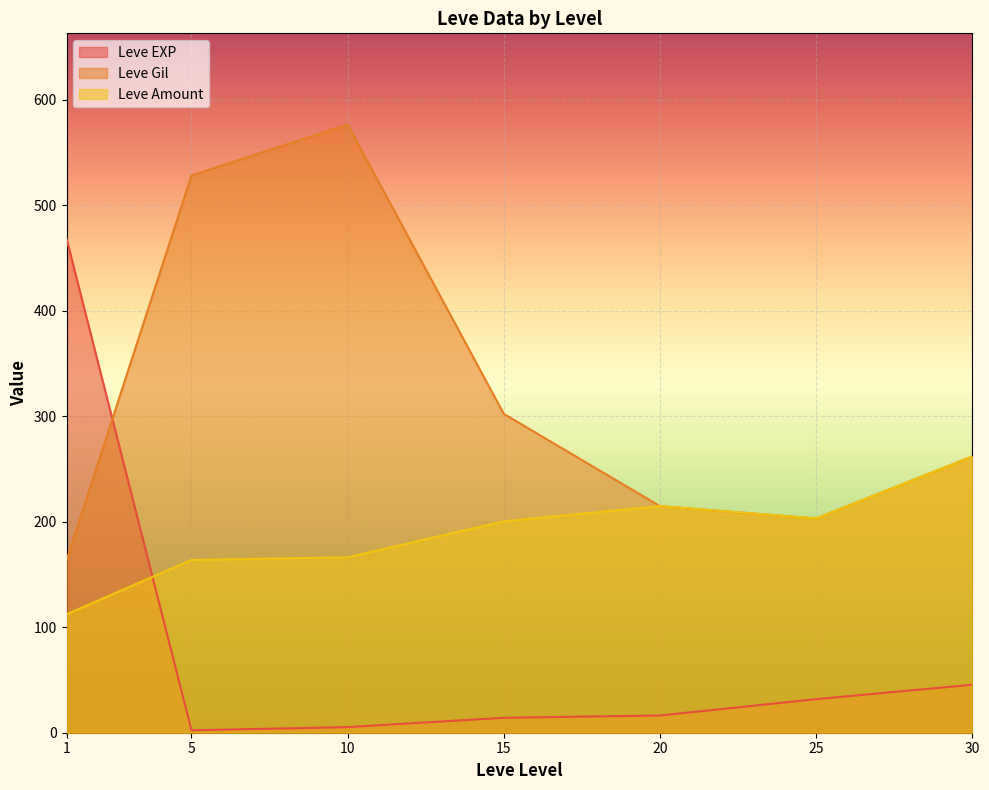

List the series in order of their peak value, lowest first.

Leve Amount, Leve EXP, Leve Gil